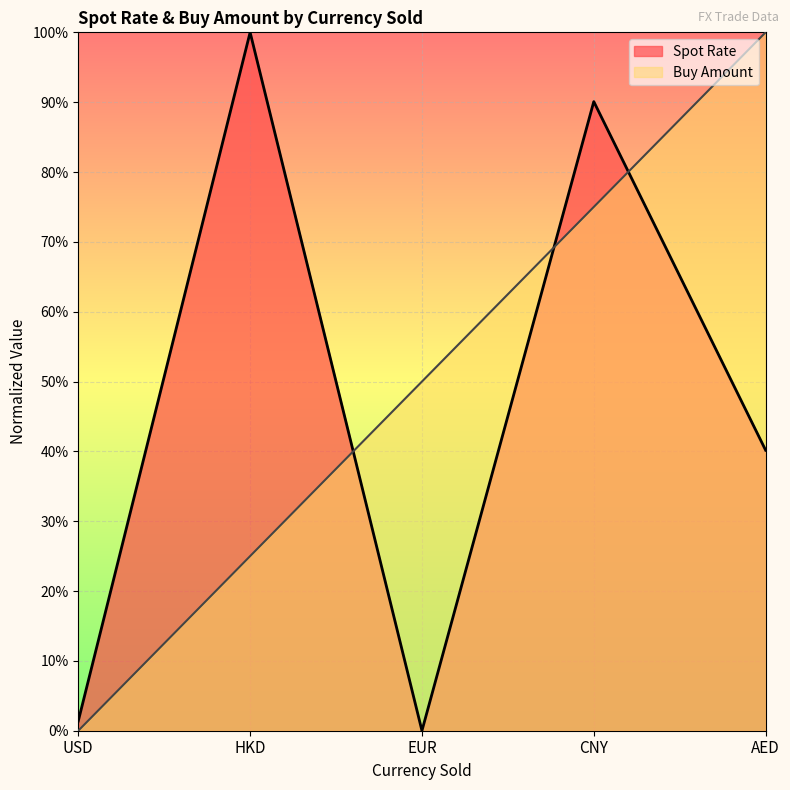

Between EUR and HKD, which is larger?

HKD